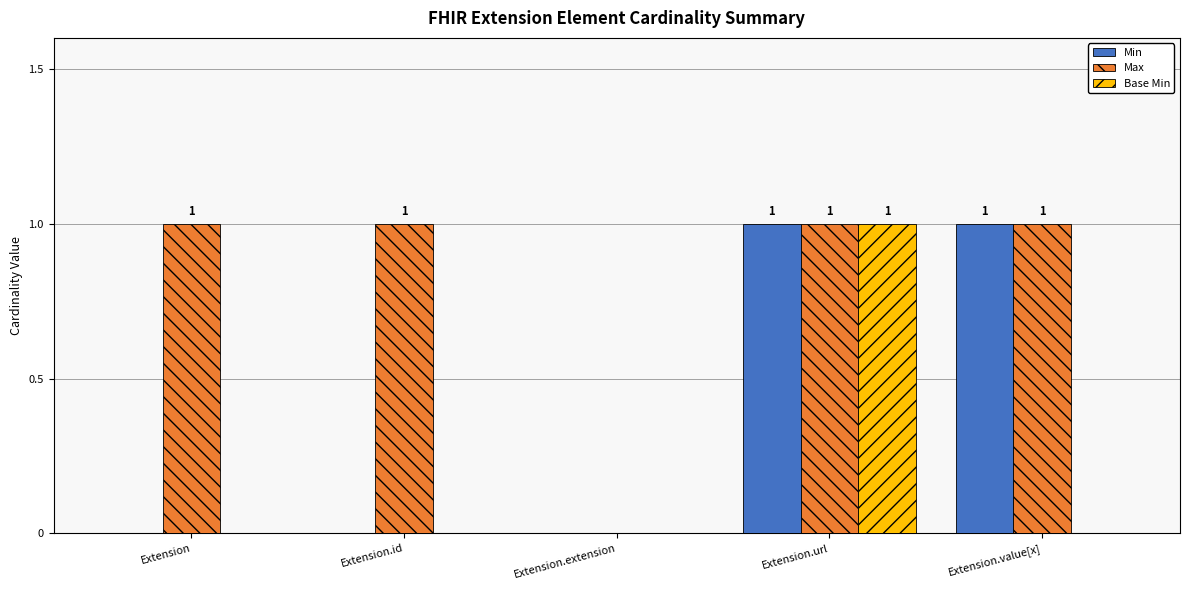

The Max series shows 0 at Extension. True or false?

False